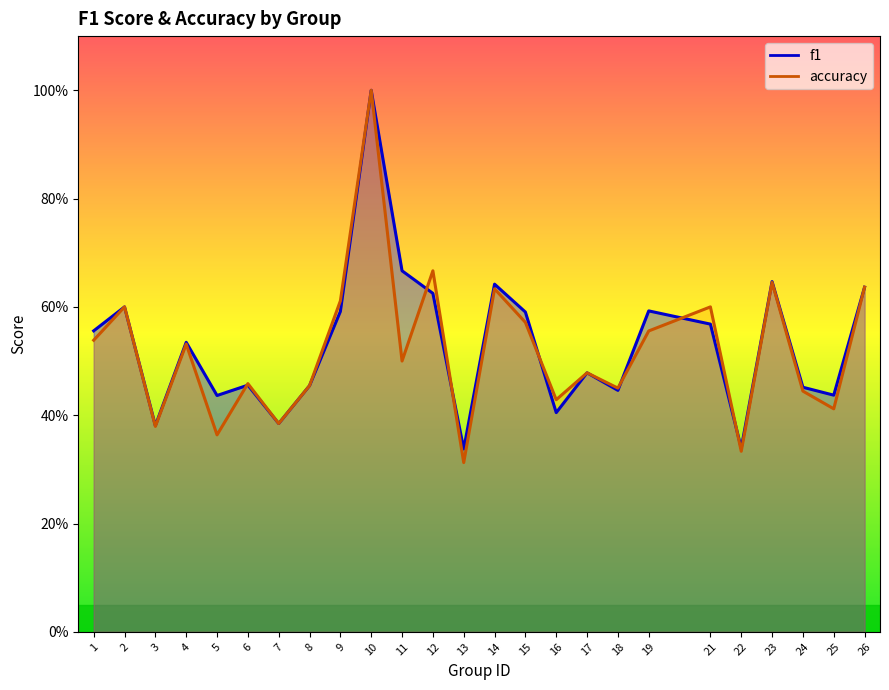

Where is the first local maximum for f1?

2